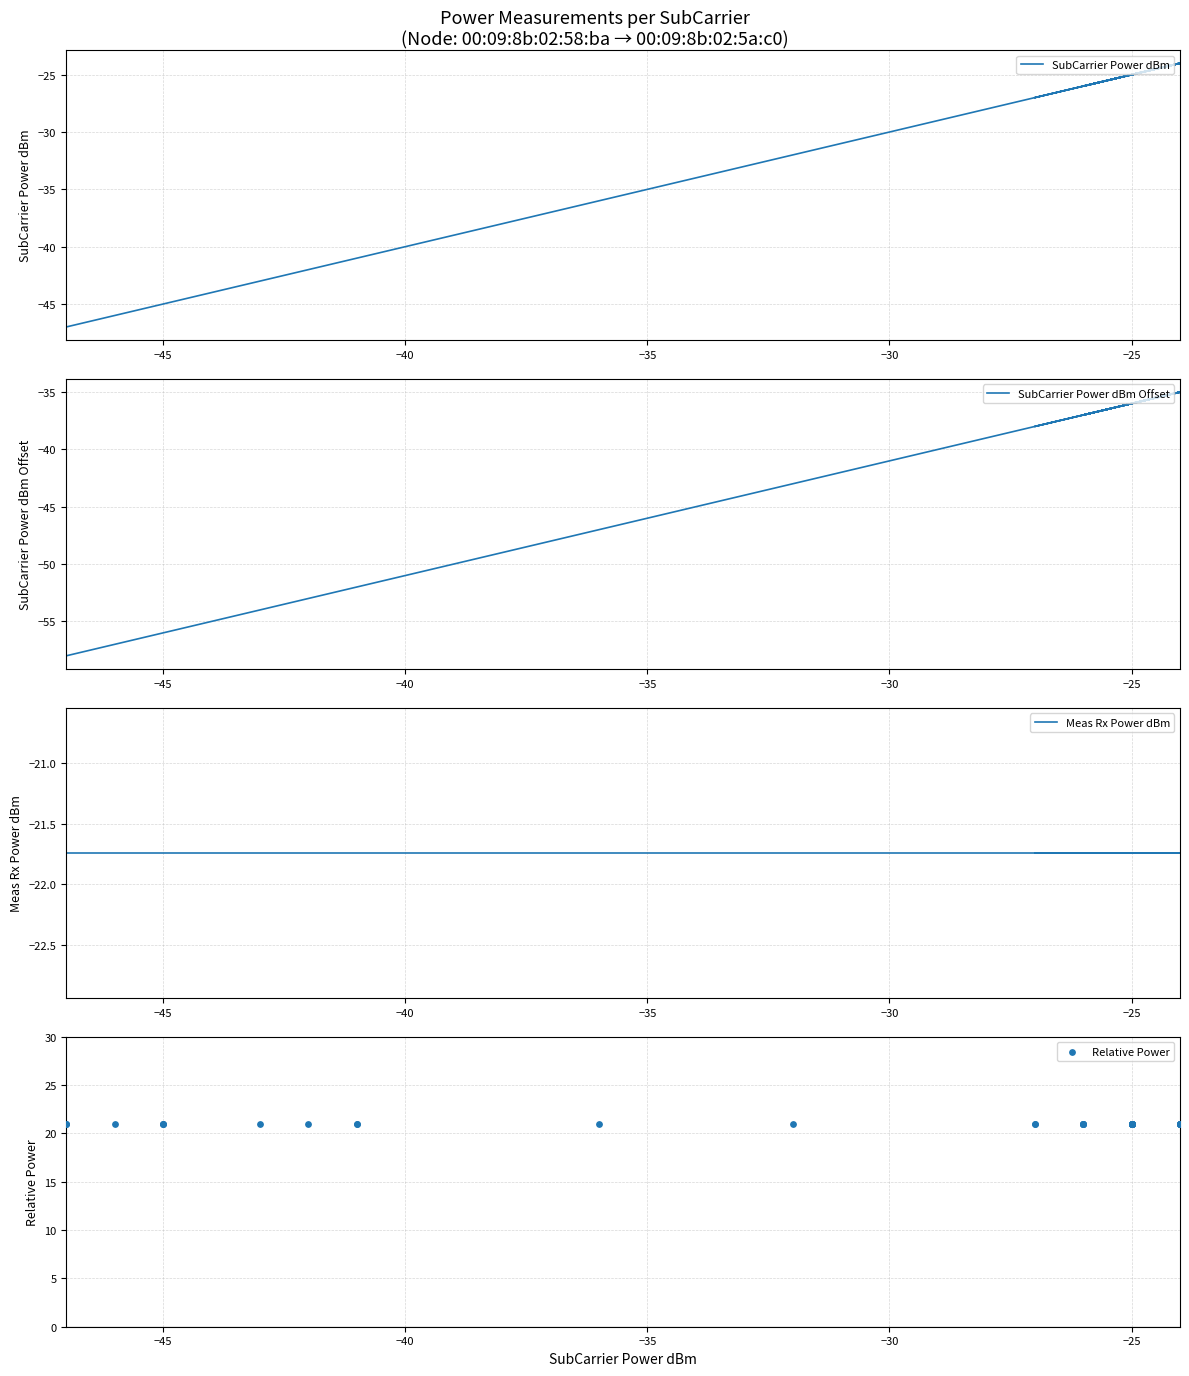

Which series contains the lowest Y value?

SubCarrier Power dBm Offset